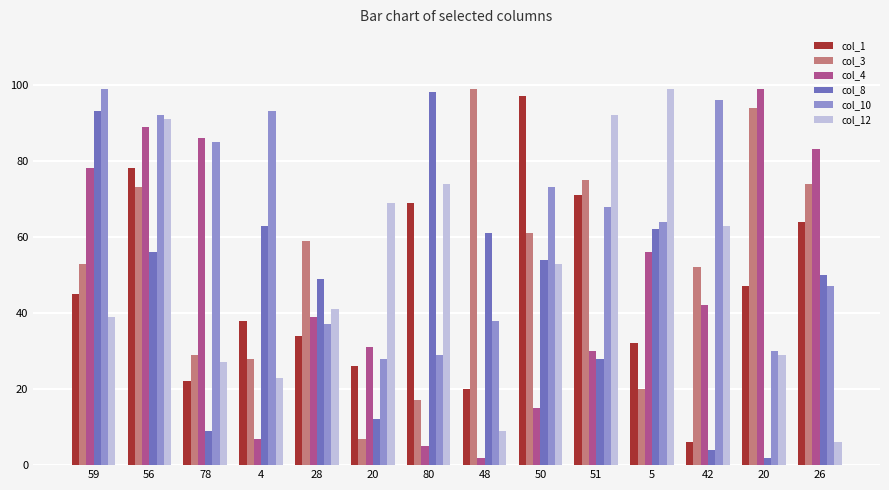

Which series changed the most between 80 and 5?

col_4